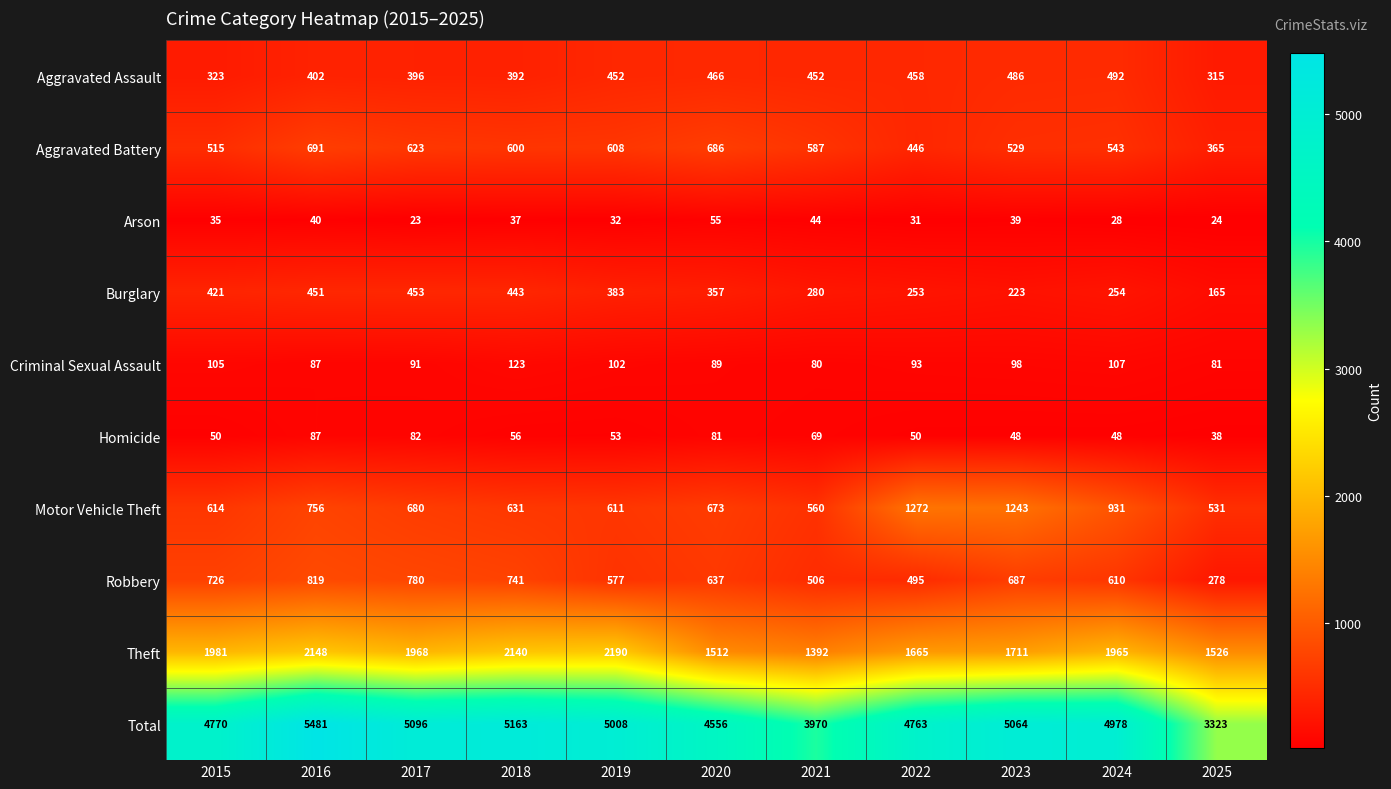

What is the spread (max minus min) of values at 2017?

5073